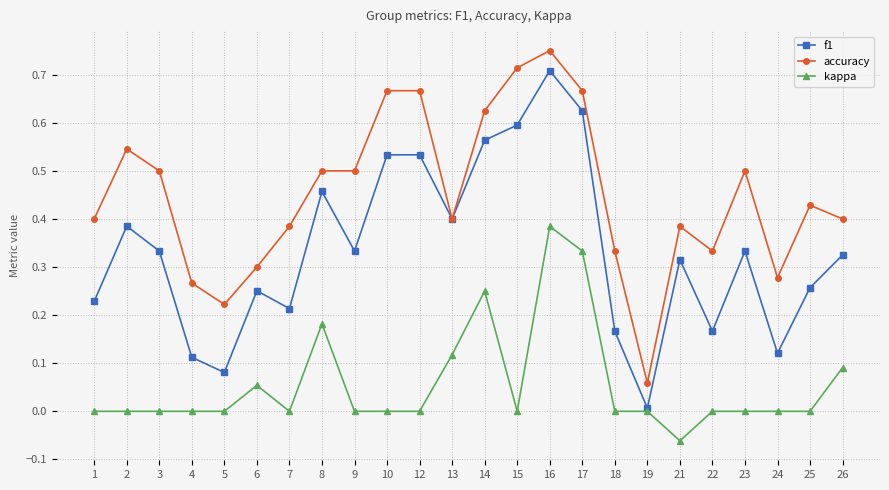

At which category is the sum across all series the highest?

16